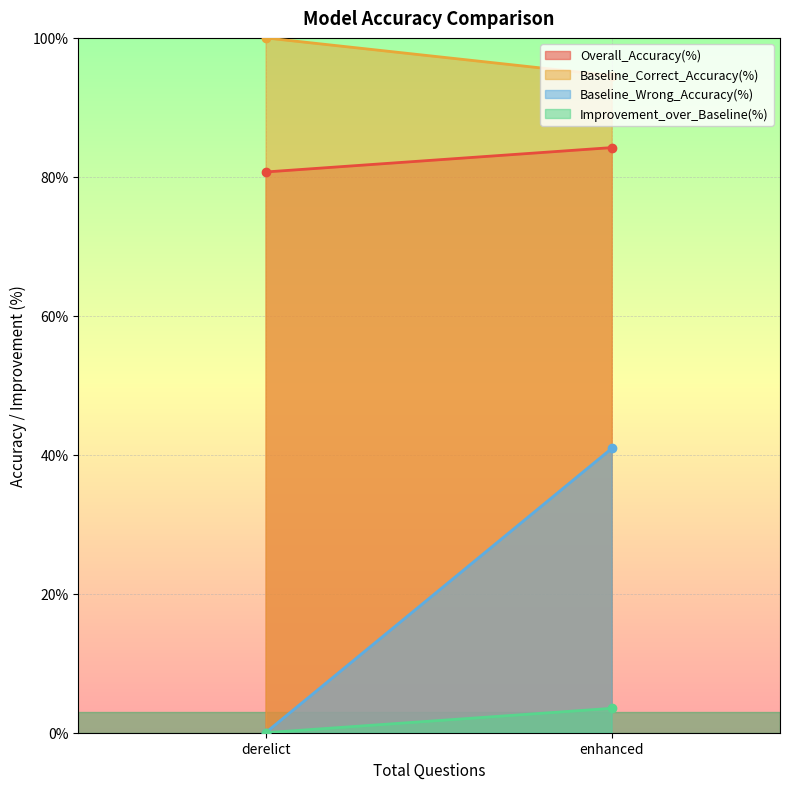

True or false: Improvement_over_Baseline(%) has a value of 3.5 at enhanced.

True